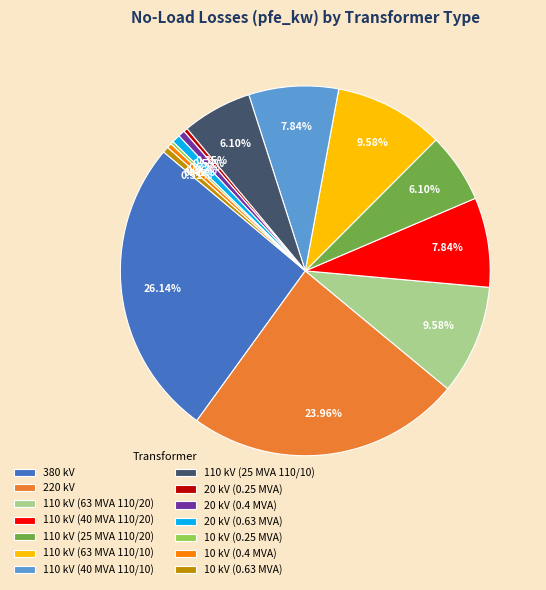

What percentage is NOT represented by 110 kV (63 MVA 110/10)?

90.4%